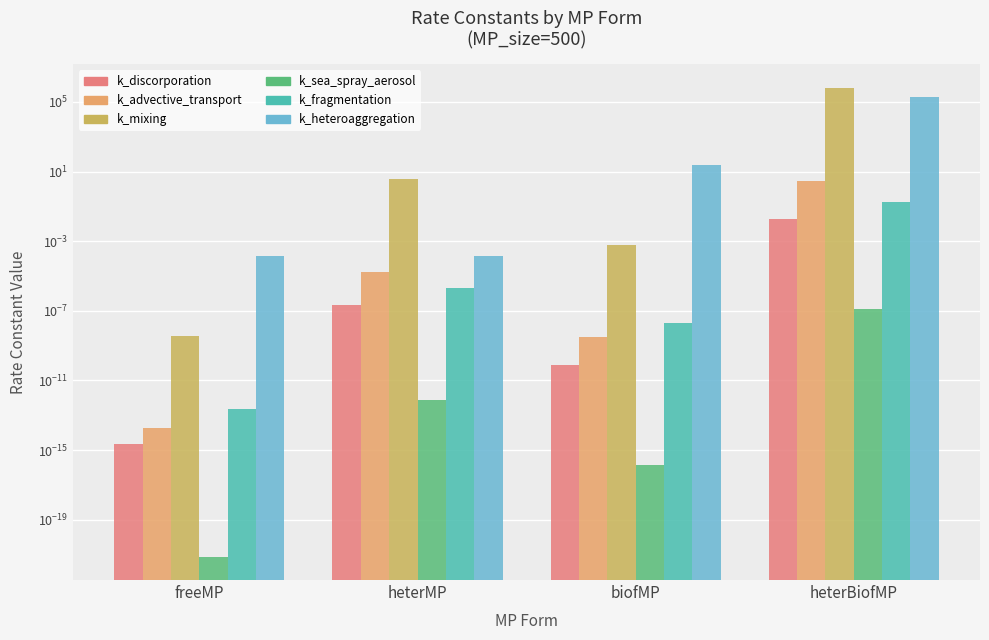

What is the difference between the highest and lowest values at biofMP?

24.8